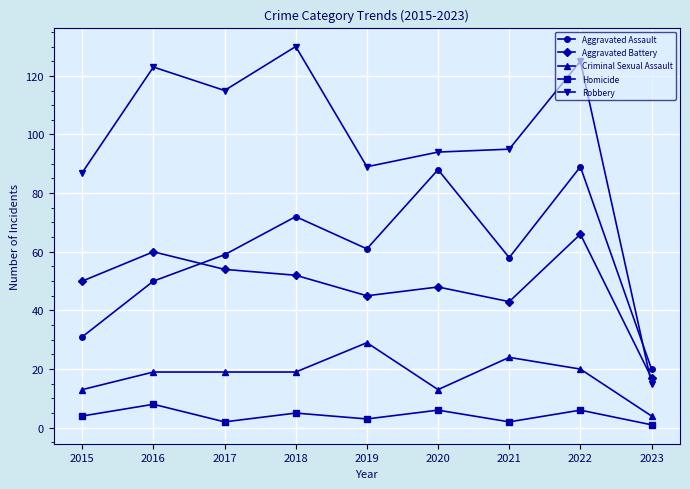

At 2016, list the series in order from smallest to largest.

Homicide, Criminal Sexual Assault, Aggravated Assault, Aggravated Battery, Robbery